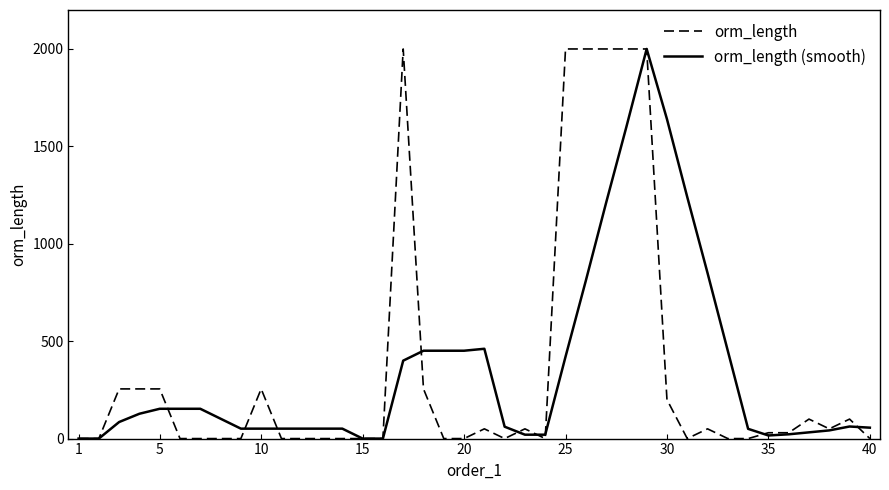

What is the greatest value displayed?

2000.0